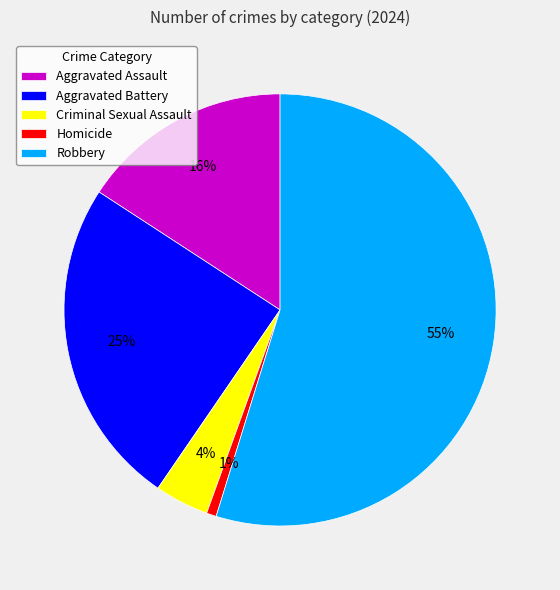

Does Robbery account for over 50% of the chart?

Yes